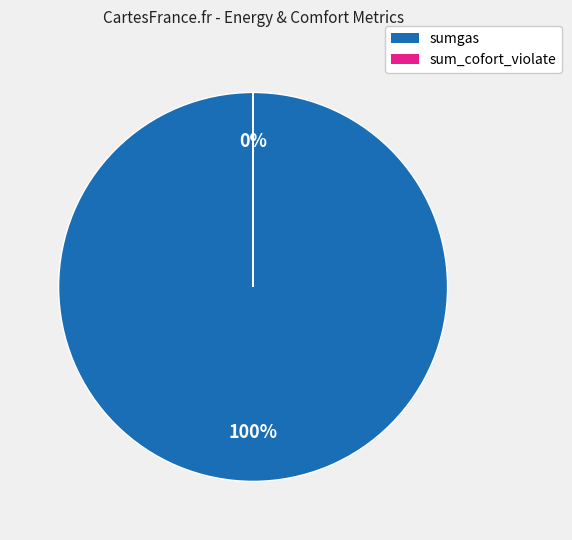

What is the largest slice in the pie chart?

sumgas